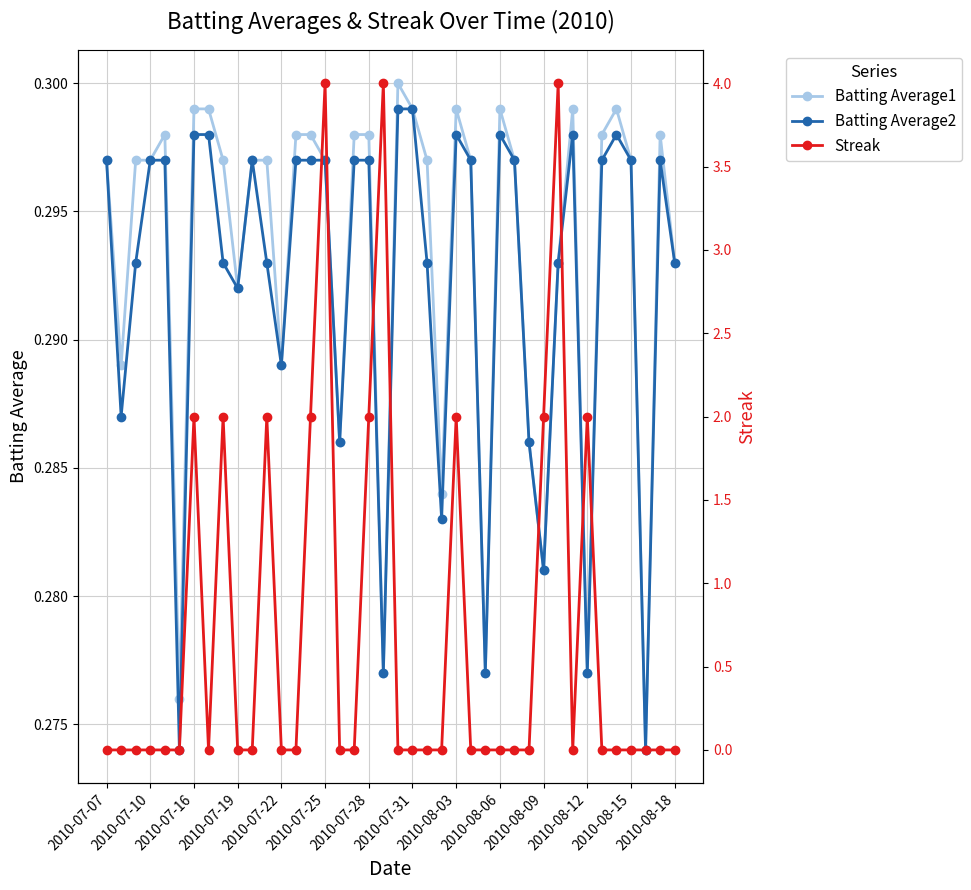

Count the Batting Average2 values in the range 0 to 1.

40